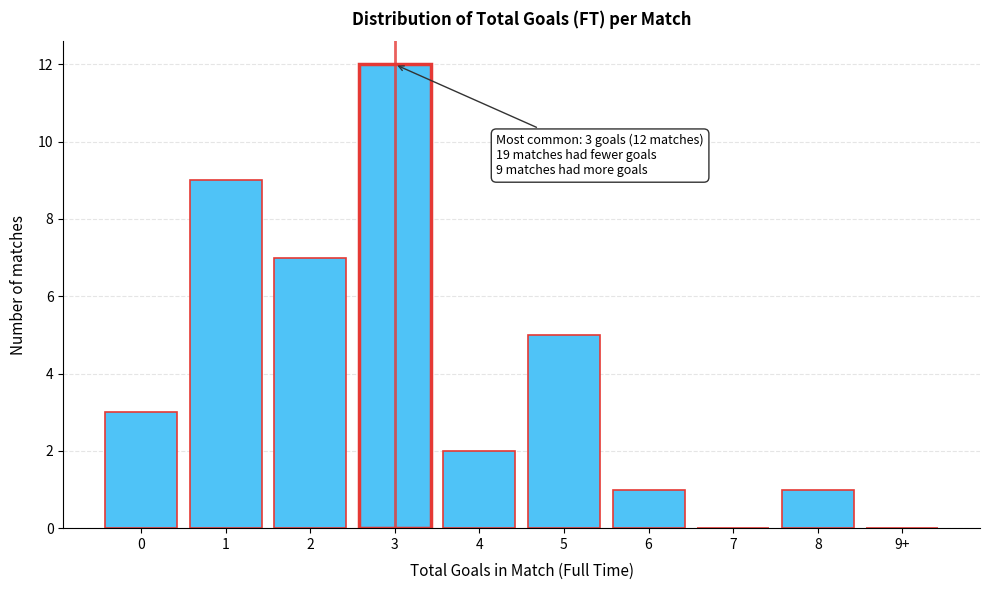

Reading right to left, extract all data points from this chart.

9+=0	8=1	7=0	6=1	5=5	4=2	3=12	2=7	1=9	0=3